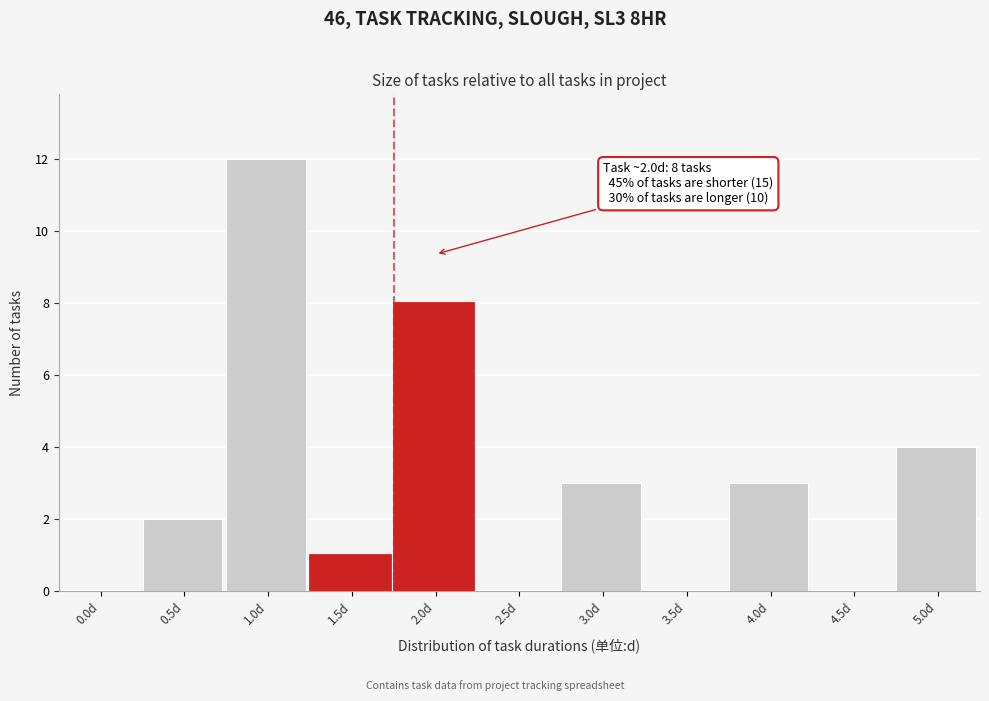

Reading left to right, what are all the values shown in this chart?

0.0d=0	0.5d=2	1.0d=12	1.5d=1	2.0d=8	2.5d=0	3.0d=3	3.5d=0	4.0d=3	4.5d=0	5.0d=4